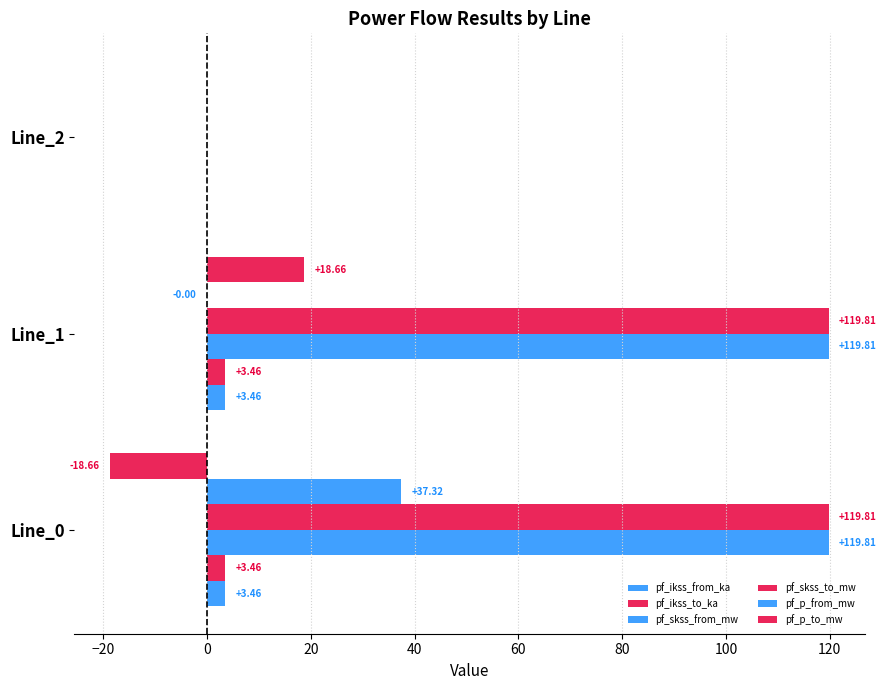

Count the number of data series in this chart.

6